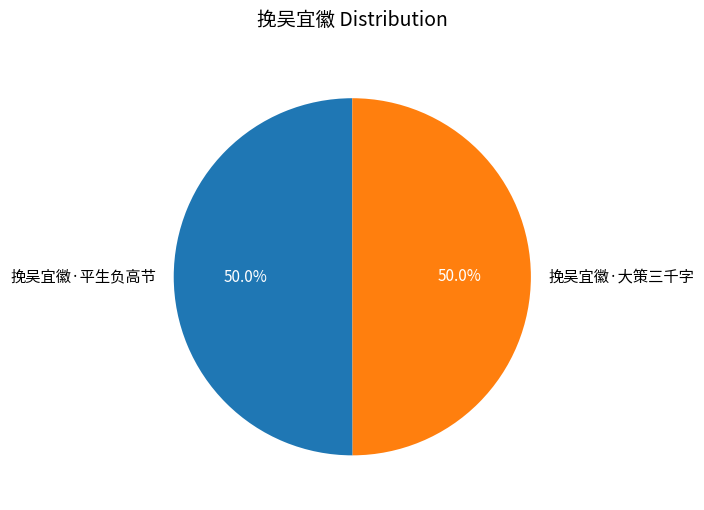

Do 挽吴宜徽·平生负高节 and 挽吴宜徽·大策三千字 together represent more than half of the pie?

Yes